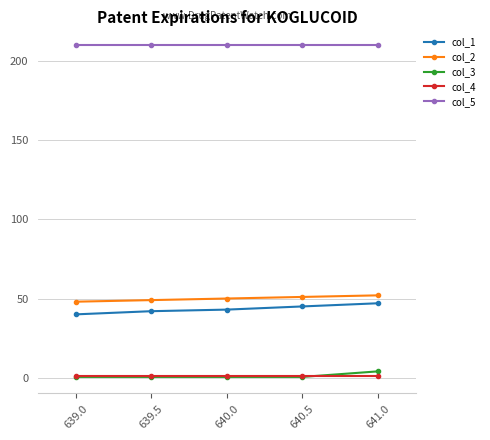

What is the value of the col_1 point at the 4th from the left?

45.0